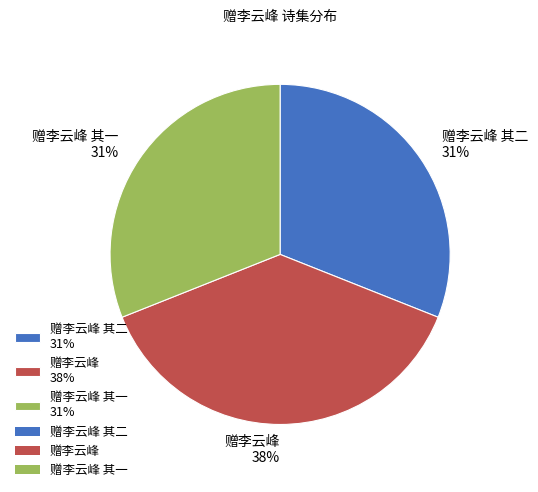

Does 赠李云峰 其二 31% represent more than half of the total?

No